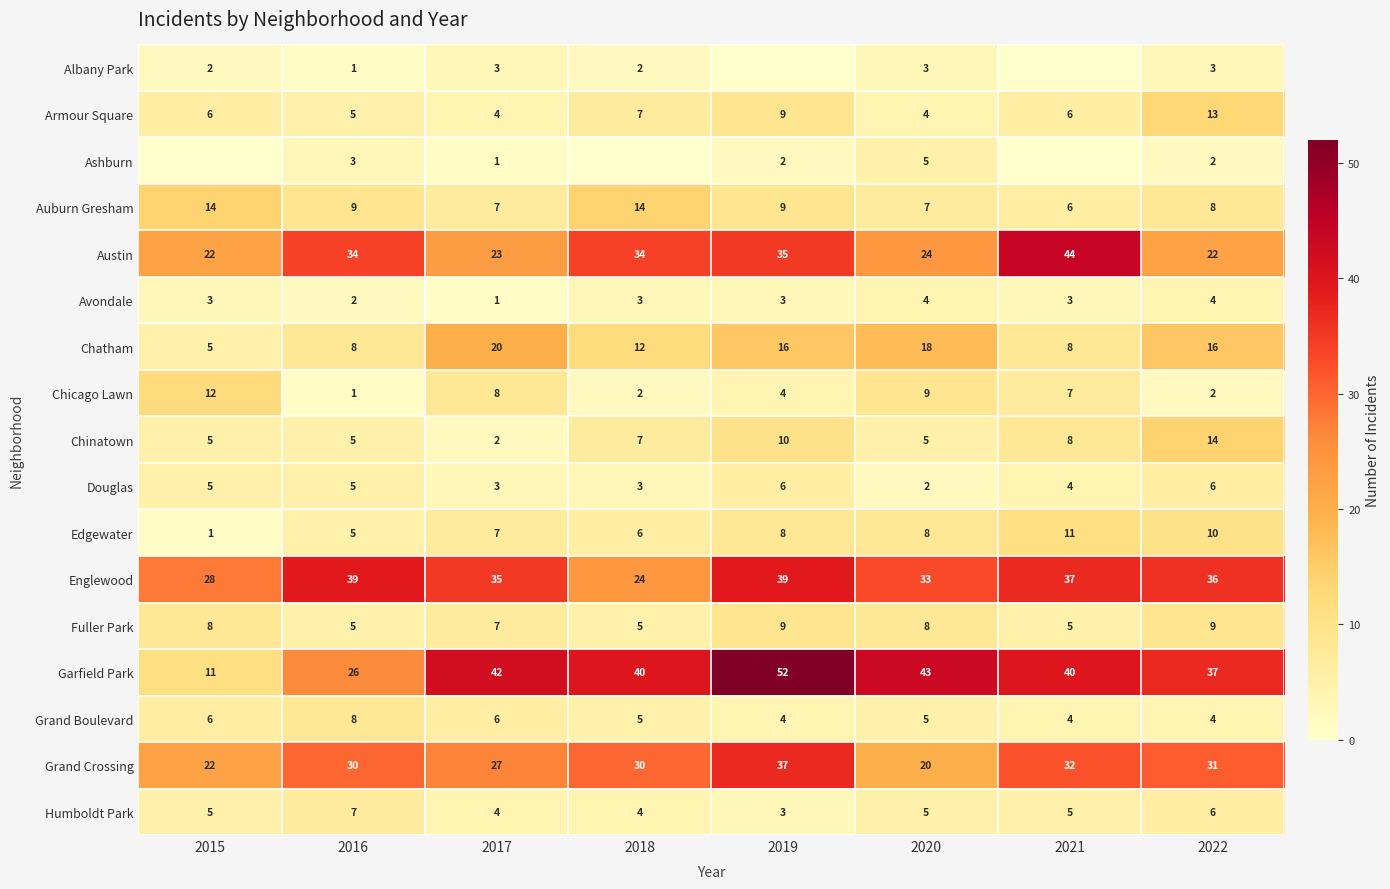

Is the value of Fuller Park at 2018 greater than the value of Grand Crossing at 2020?

No